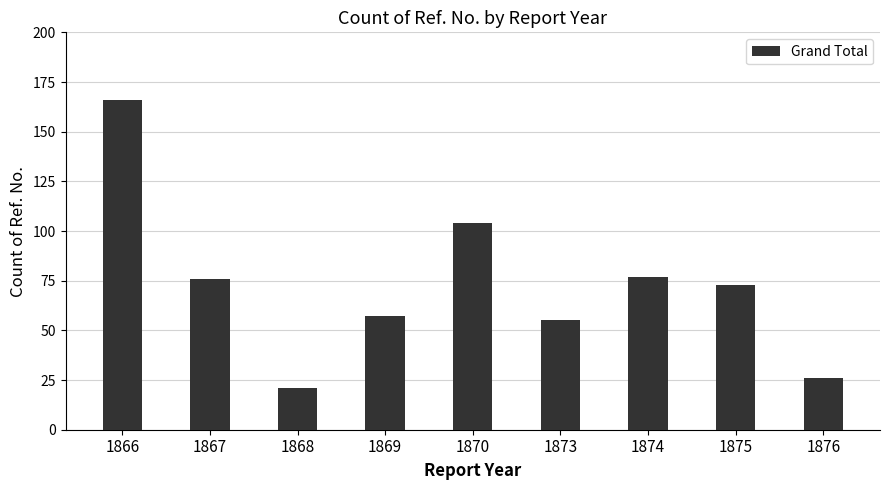

Which category has the highest value across all series?

1866